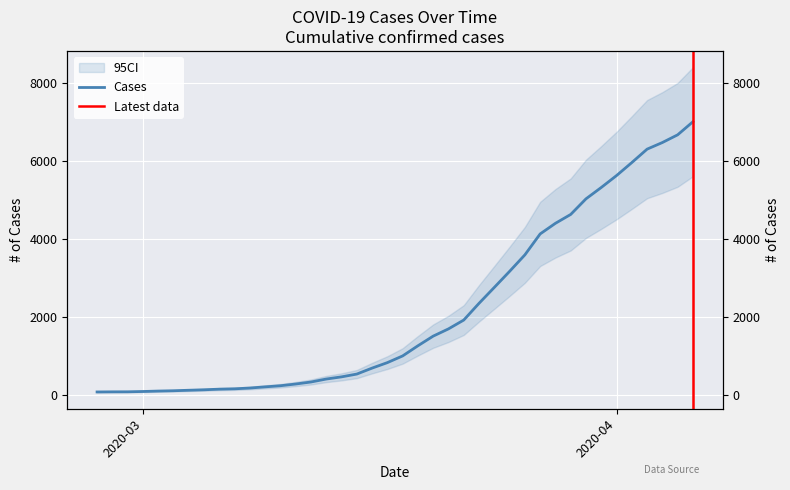

Read the value at 2020-03-28, to the nearest 100.

4400